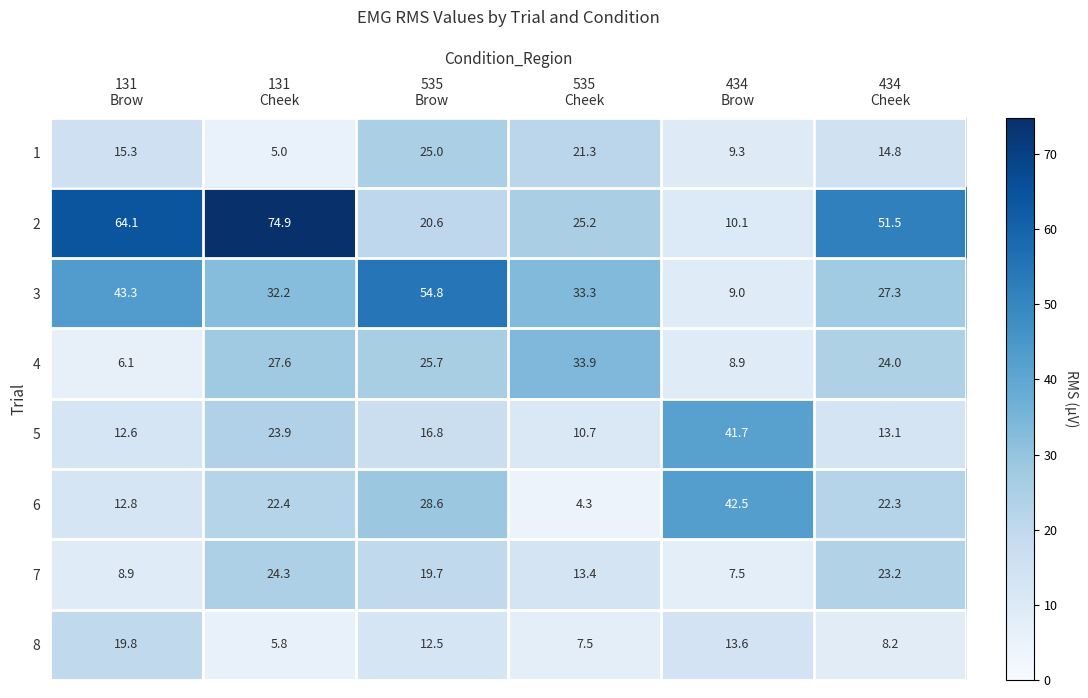

List the series in order of their peak value, lowest first.

8, 7, 1, 4, 5, 6, 3, 2